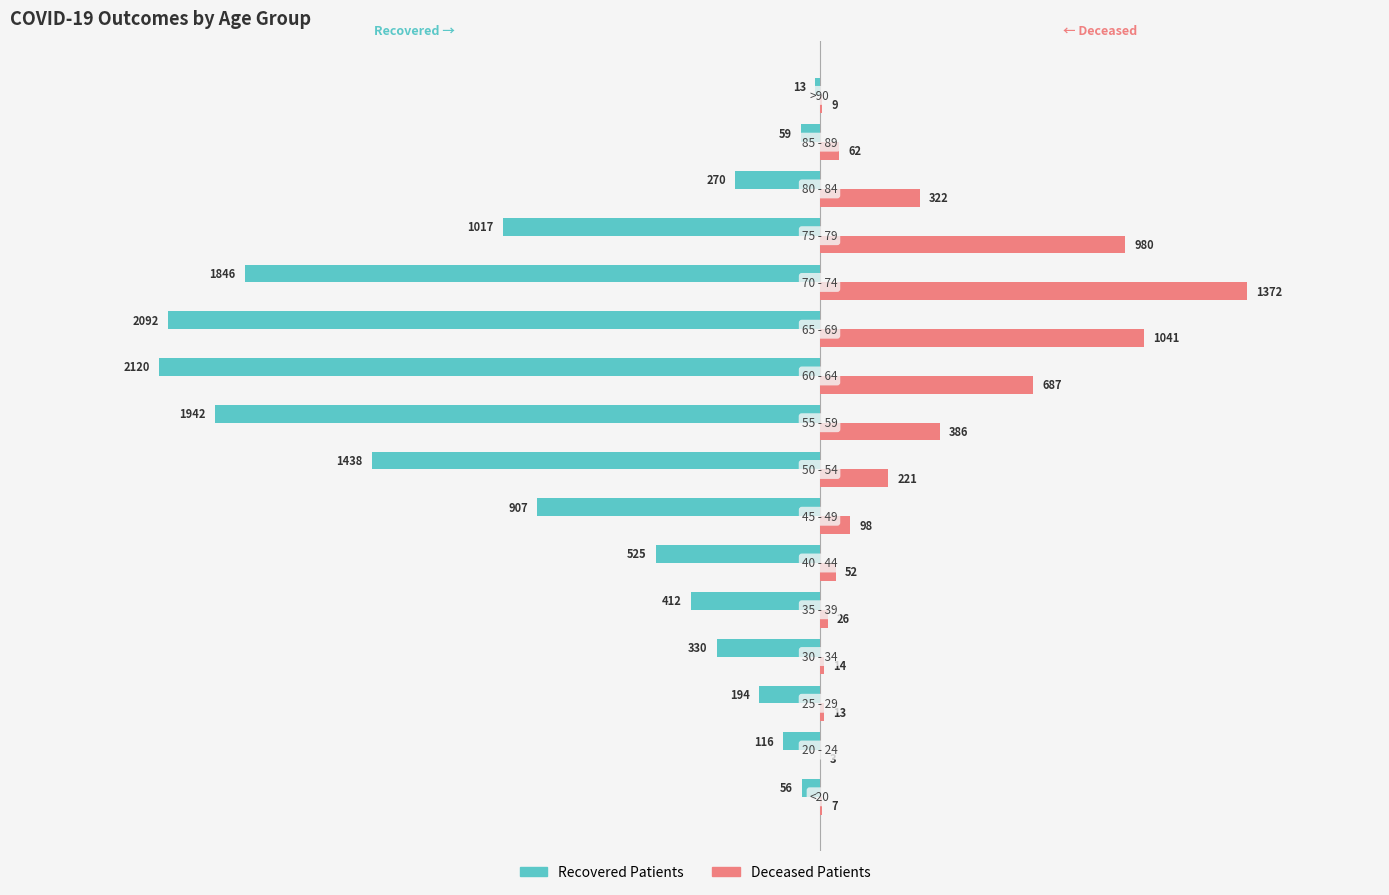

What is the maximum value shown in the chart?

1372